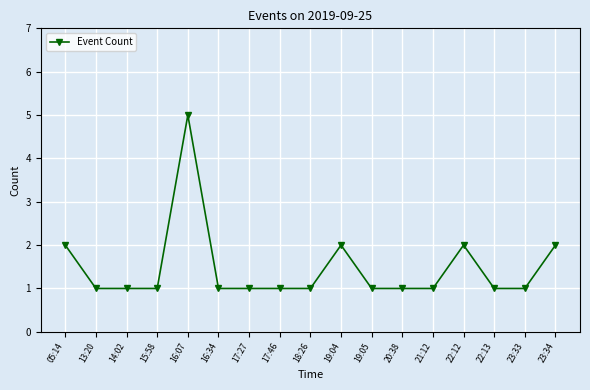

What is the label of the 15th point from the left?

22:13